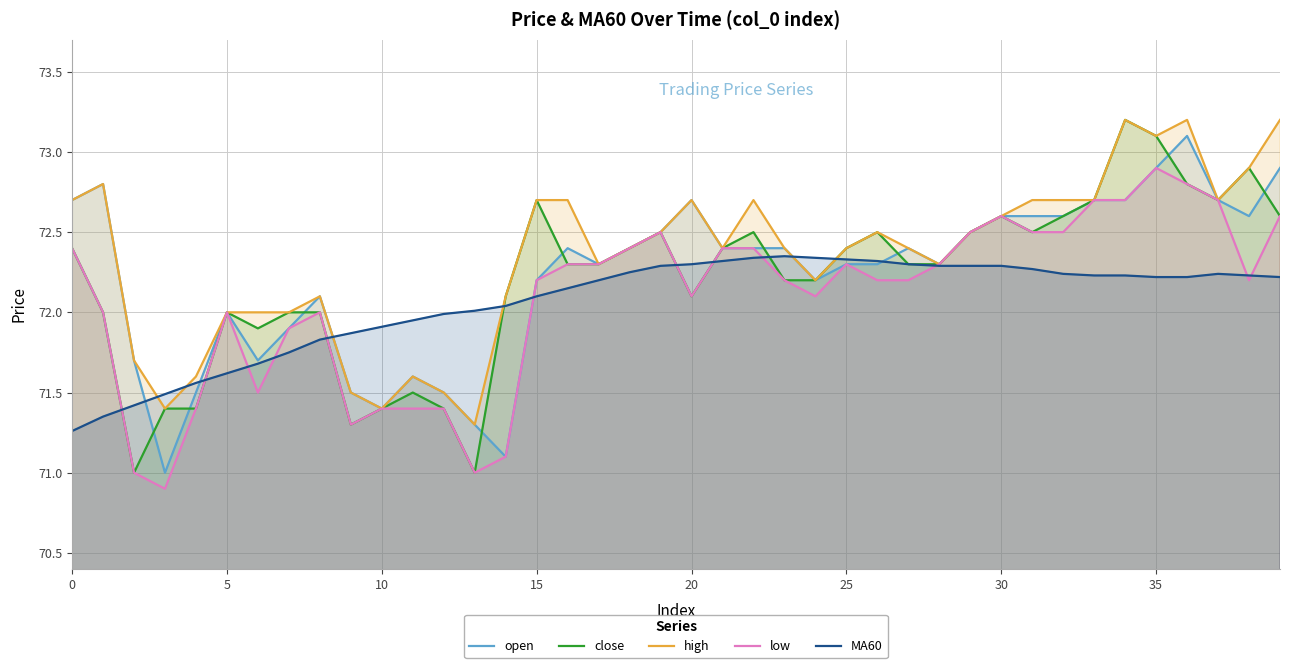

How many distinct data groups are displayed?

5